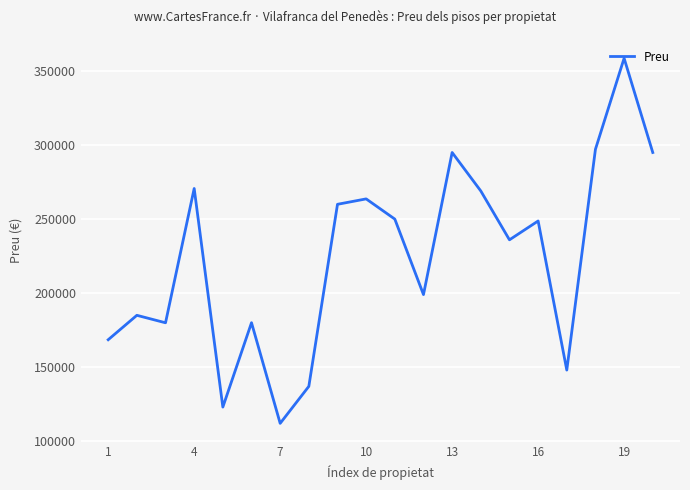

What is the difference between the maximum and minimum values?

246672